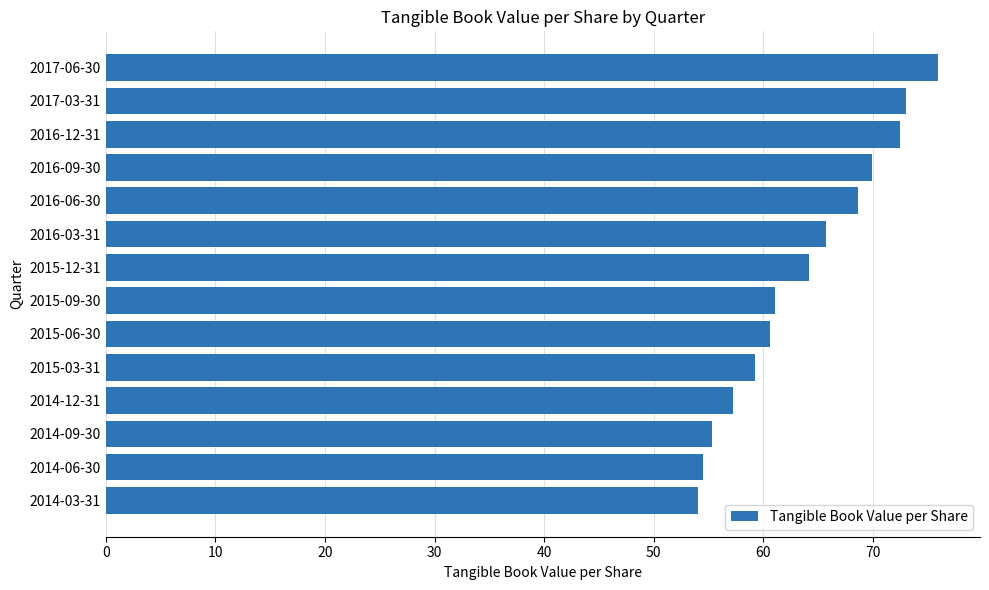

Reading bottom to top, what are all the values shown in this chart?

2014-03-31=54.1	2014-06-30=54.5	2014-09-30=55.3	2014-12-31=57.2	2015-03-31=59.2	2015-06-30=60.6	2015-09-30=61.1	2015-12-31=64.2	2016-03-31=65.8	2016-06-30=68.6	2016-09-30=69.9	2016-12-31=72.4	2017-03-31=73.0	2017-06-30=76.0